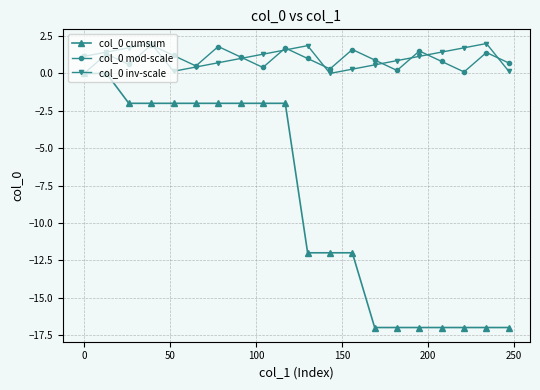

True or false: col_0 mod-scale has more than 0 interior local peaks.

True